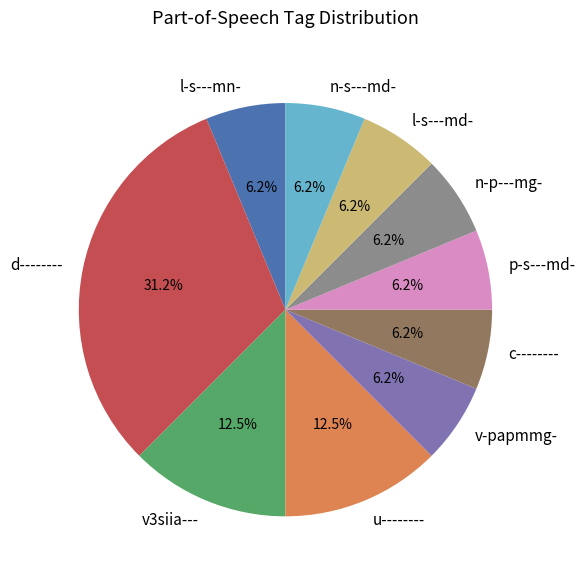

To the nearest percent, what percentage of the pie is p-s---md-?

6%